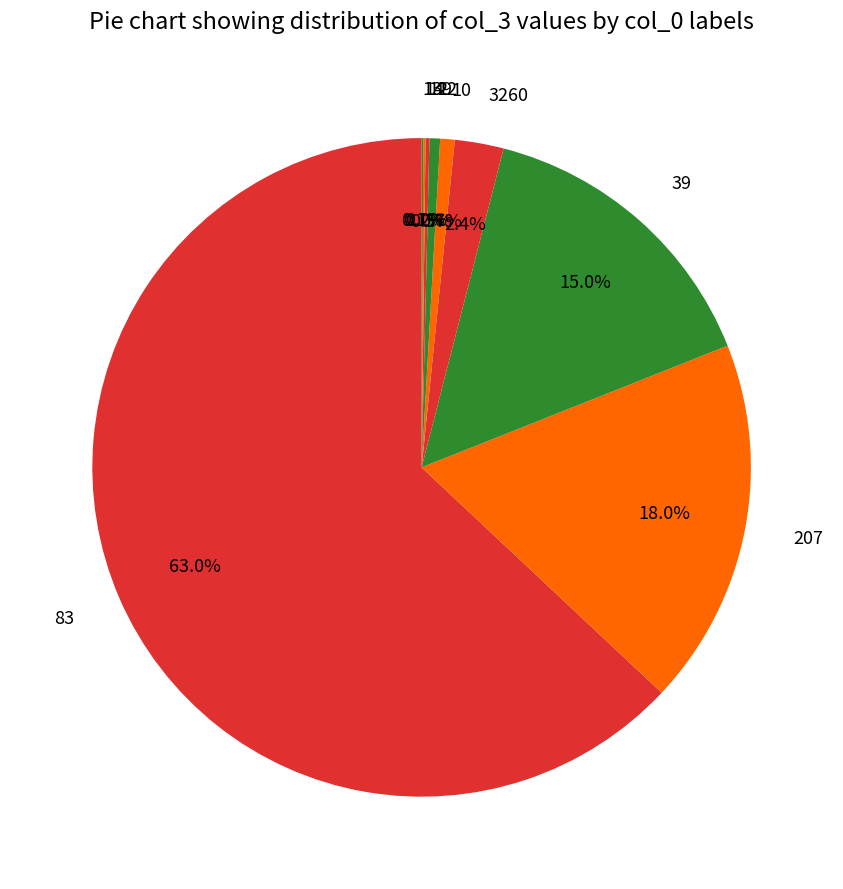

Does any single category account for the majority?

Yes